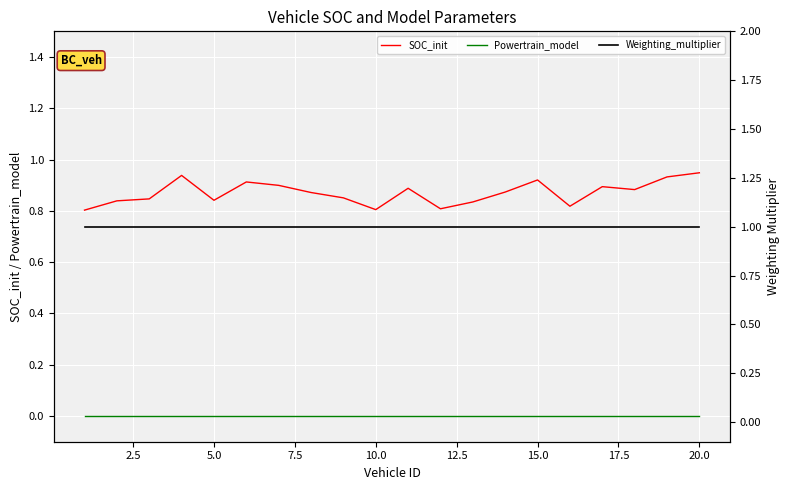

True or false: Powertrain_model and SOC_init intersect in this chart.

False